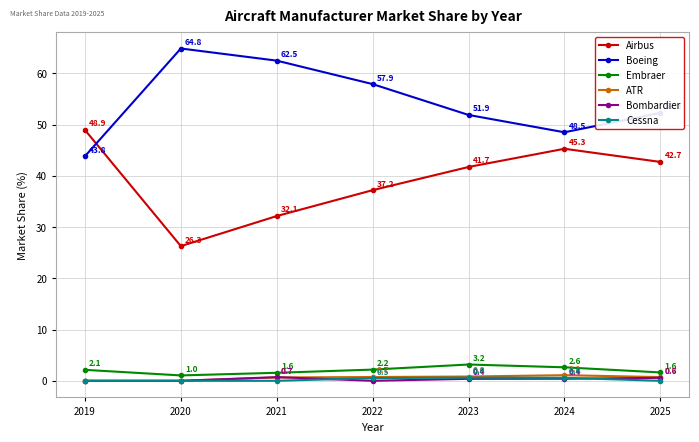

What is the value of the Boeing point at the 6th from the left?

48.5